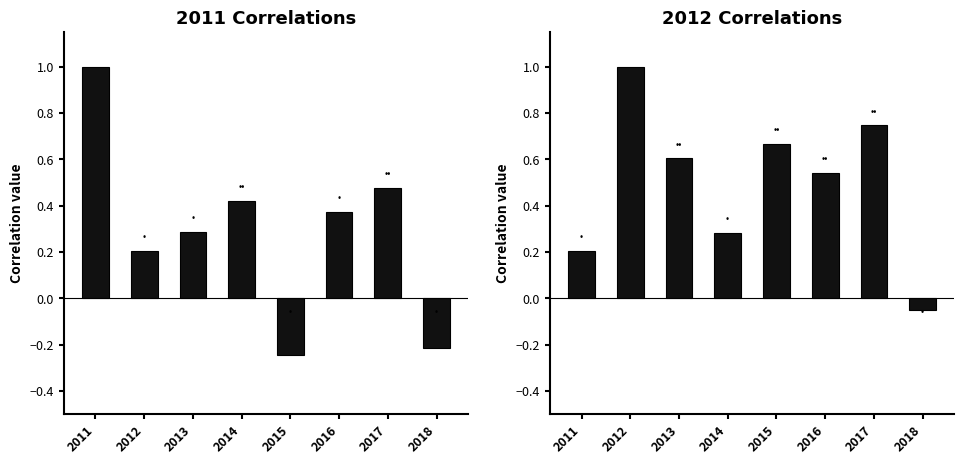

What is the lowest value of the 2011 row correlations series?

-0.2